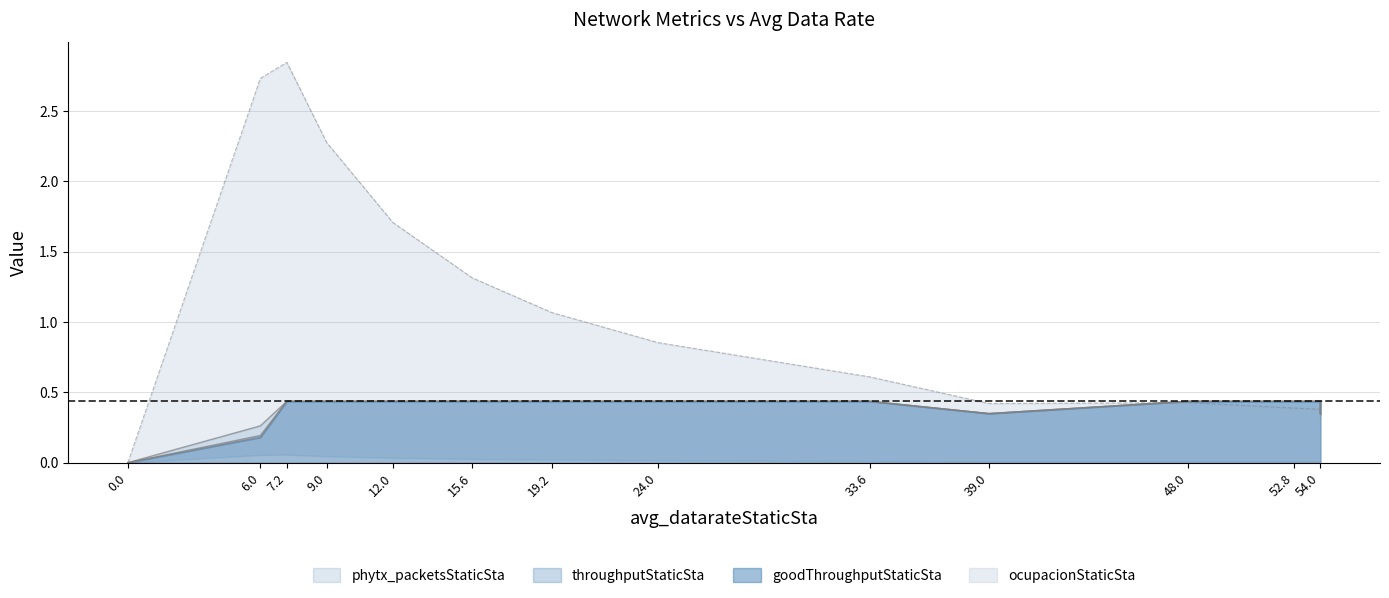

Which series has the largest total across all categories?

ocupacionStaticSta